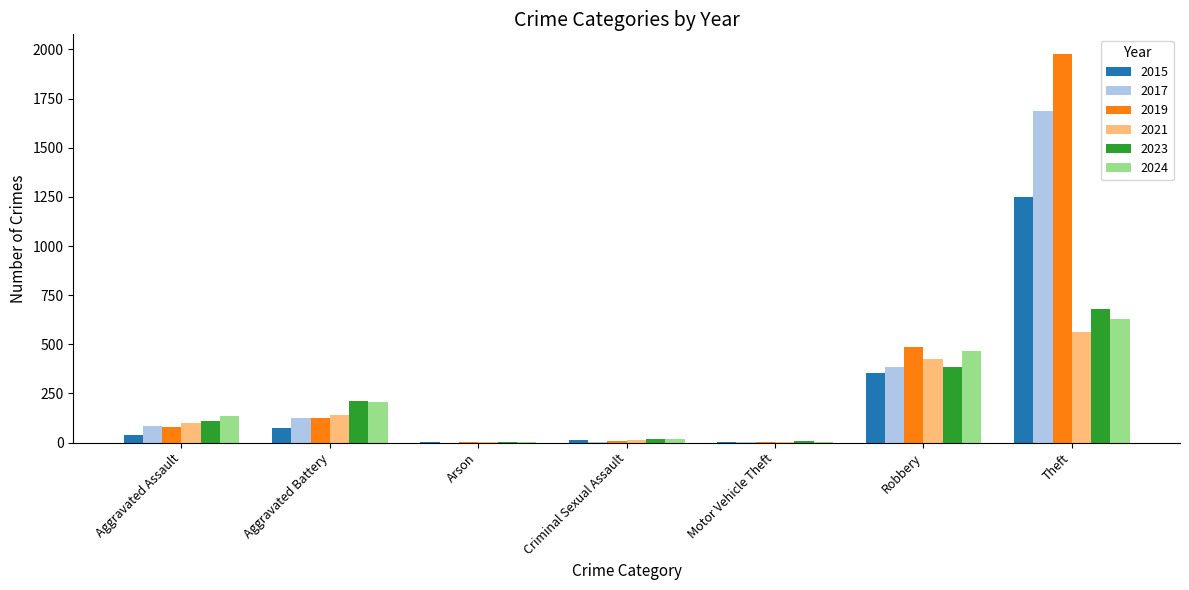

The 2019 series shows 1978 at Theft. True or false?

True